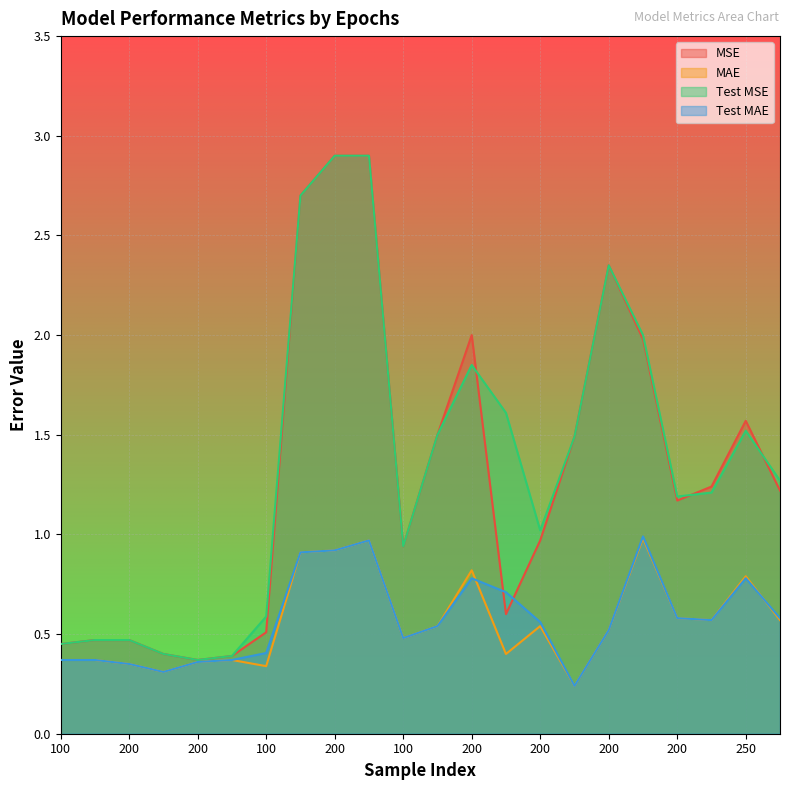

Which series changed the most between 100 and 200?

Test MSE